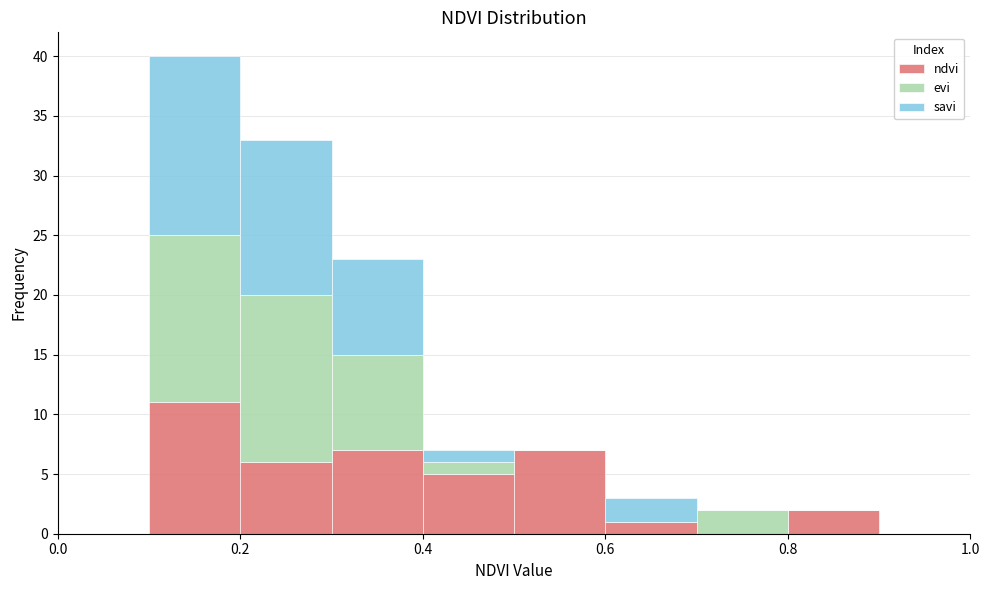

What is the total height of the stacked bar covering 0.5 to 0.6 on the x-axis? The values are not printed on the chart, so give them approximately, as read against the axis.

7